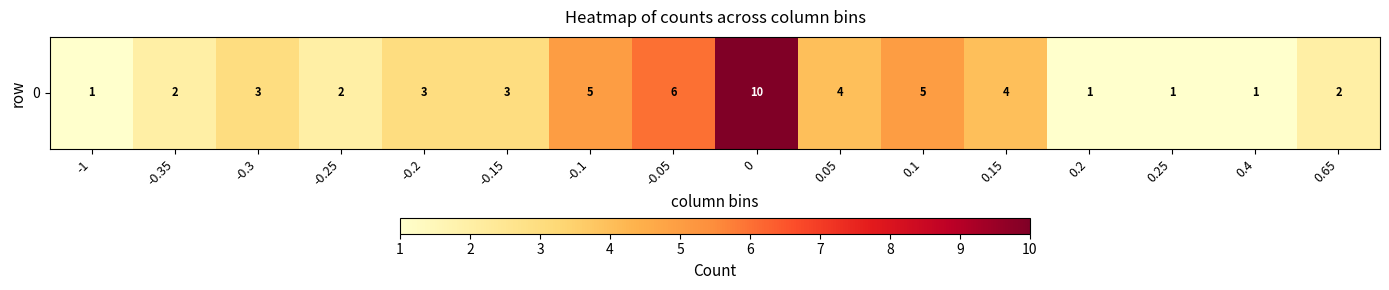

What value does the data have at -1?

1